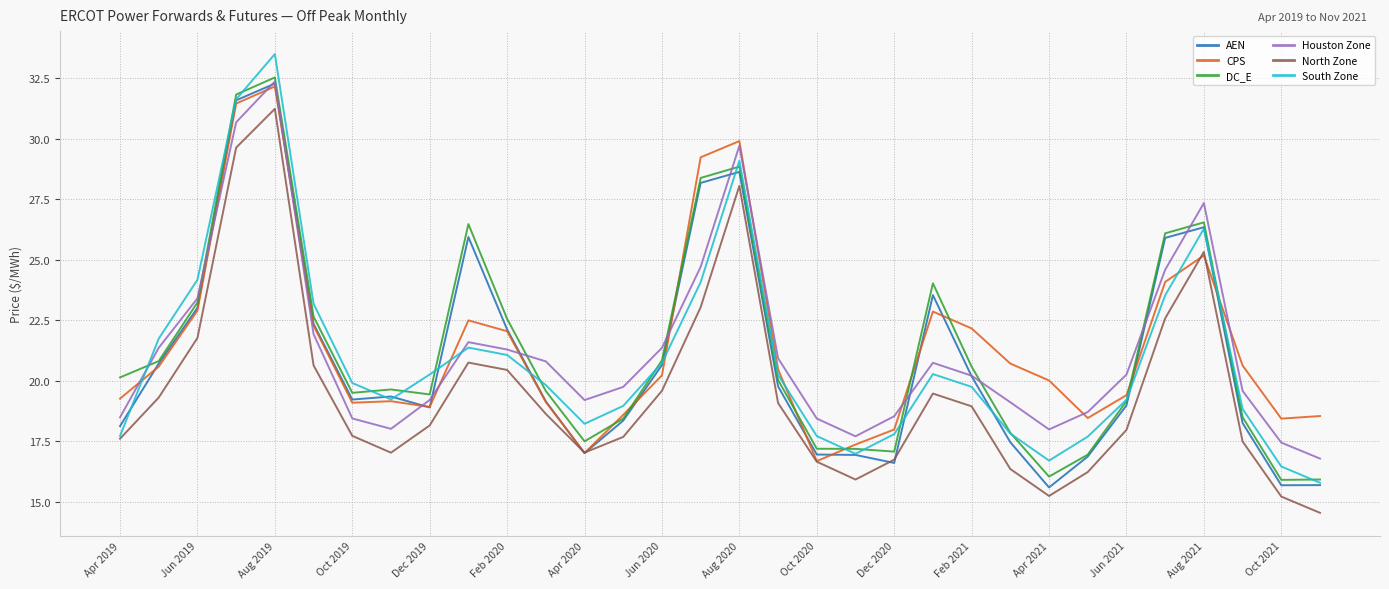

What is the greatest value displayed?

33.5